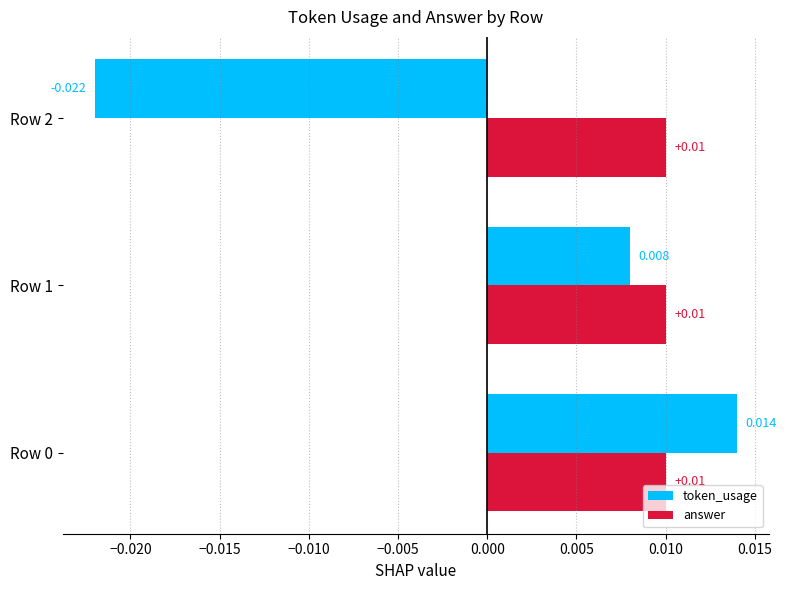

Rank the series by their maximum value, from lowest to highest.

answer, token_usage